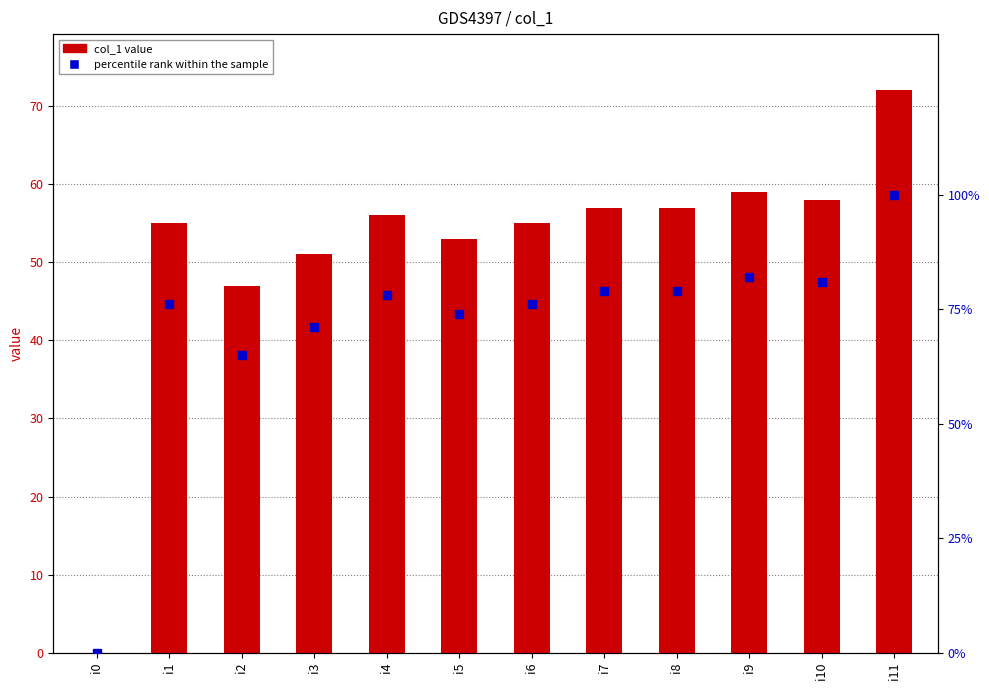

At which category is the sum across all series the highest?

i11